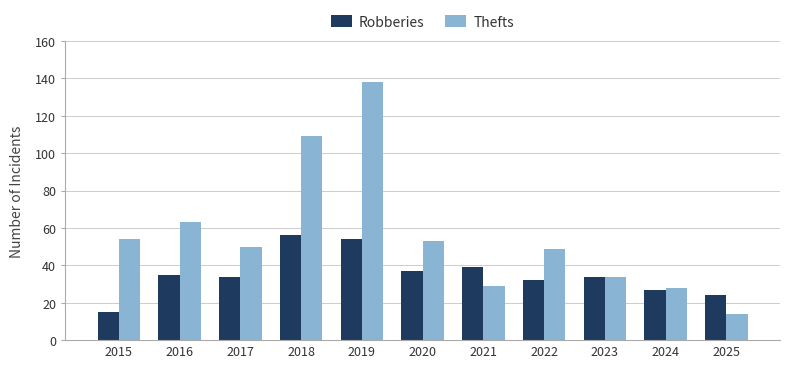

What is the maximum value for Robberies?

56